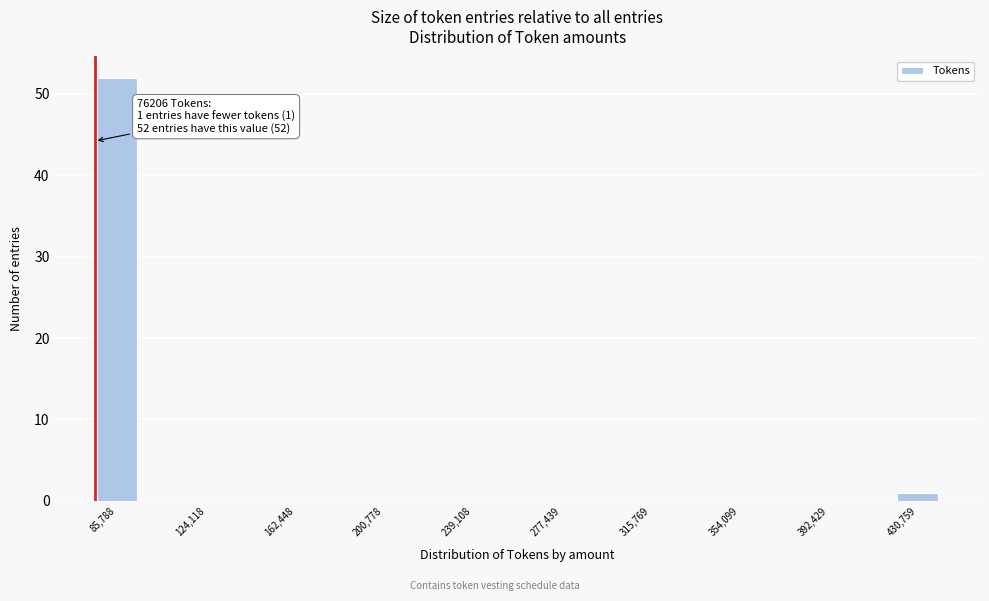

Around what value on the x-axis is the tallest bar? Give the approximate position of its centre, as read against the axis.

85000